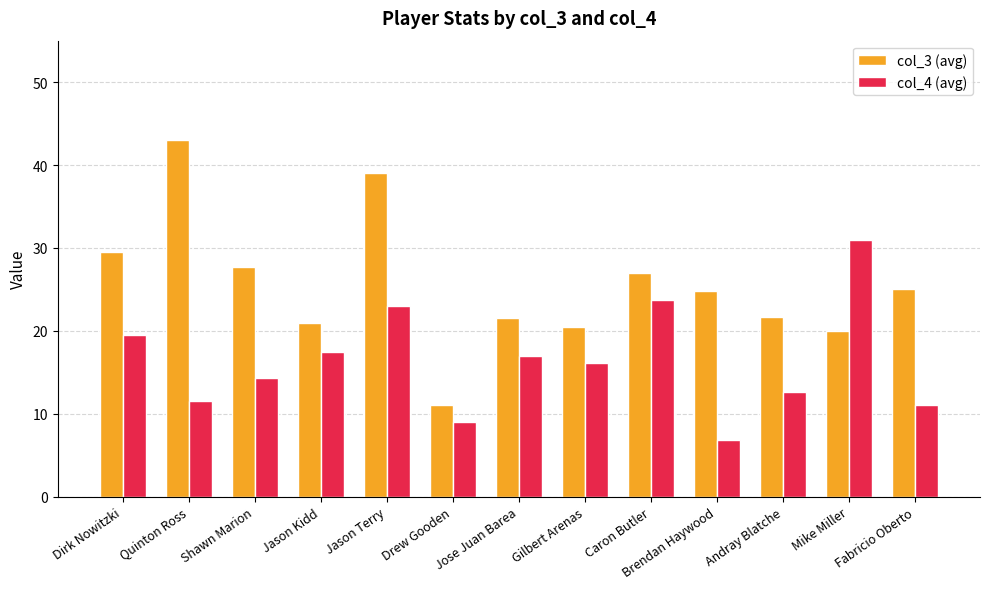

The value of col_3 (avg) at Jason Terry is 56.6. True or false?

False